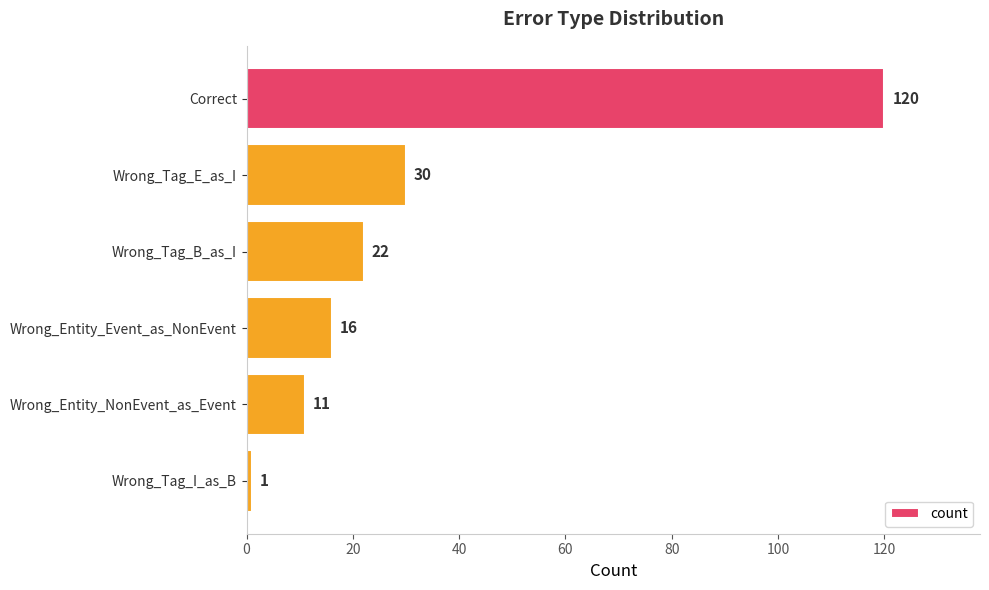

The chart shows a value of 120 at Correct. True or false?

True